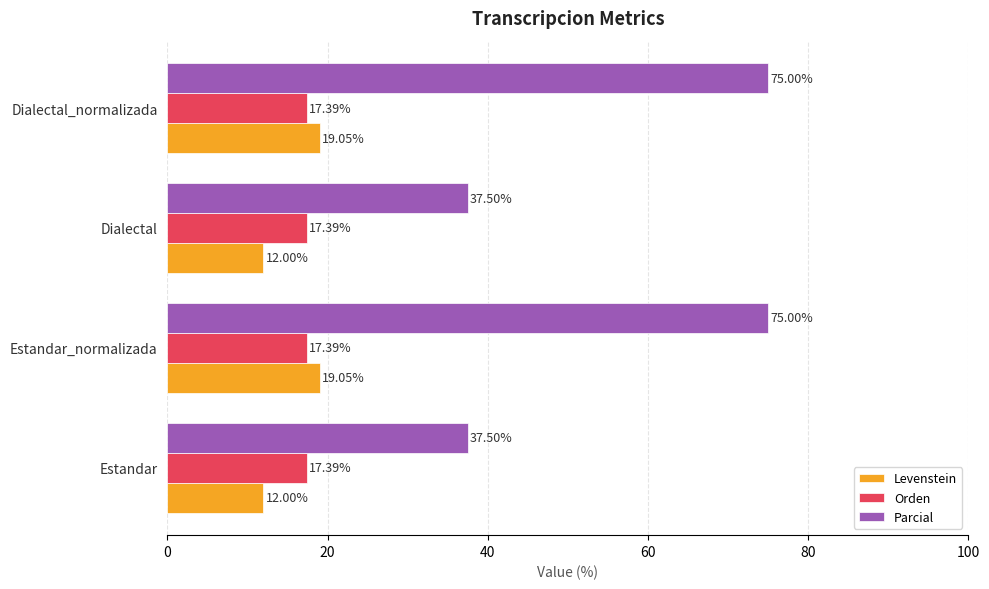

At how many categories does at least one series exceed 28?

4